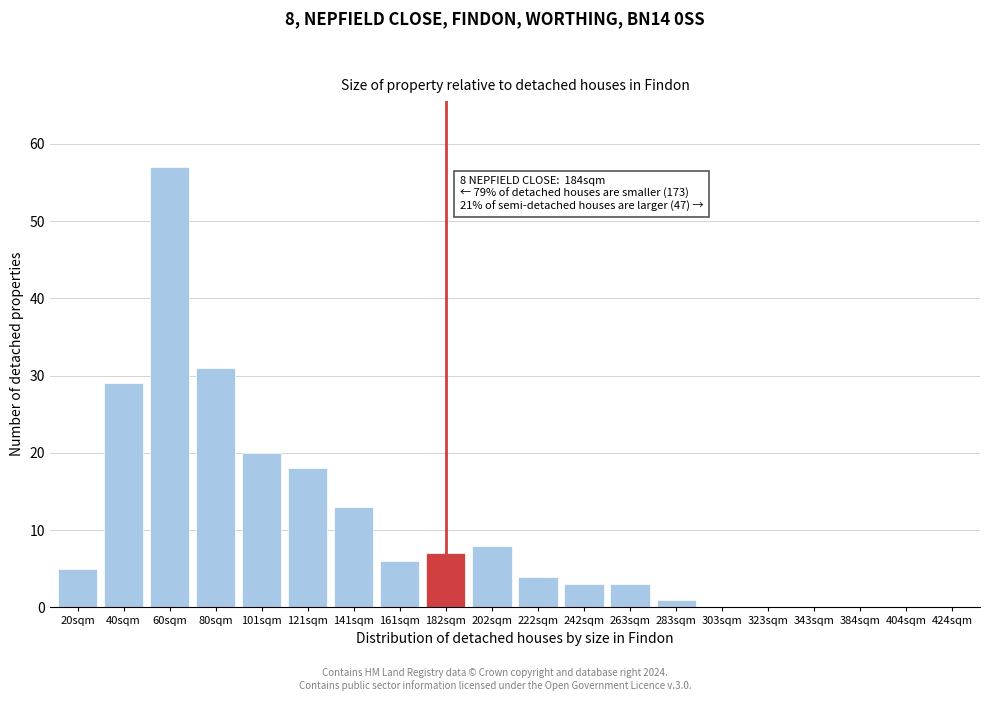

Reading right to left, list all the values displayed in this chart.

424sqm=0	404sqm=0	384sqm=0	343sqm=0	323sqm=0	303sqm=0	283sqm=1	263sqm=3	242sqm=3	222sqm=4	202sqm=8	182sqm=7	161sqm=6	141sqm=13	121sqm=18	101sqm=20	80sqm=31	60sqm=57	40sqm=29	20sqm=5